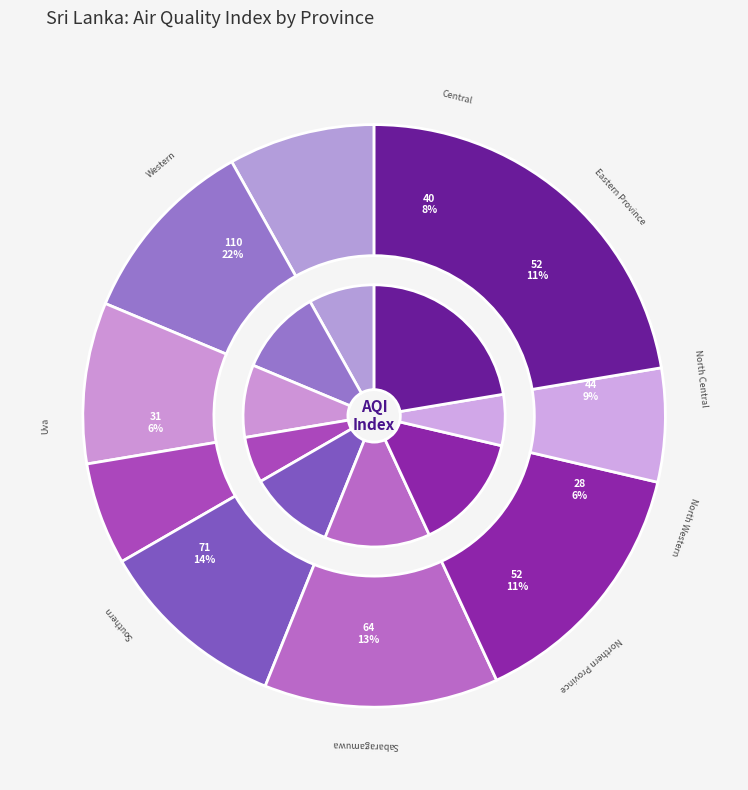

What percentage is NOT represented by Central?

91.9%